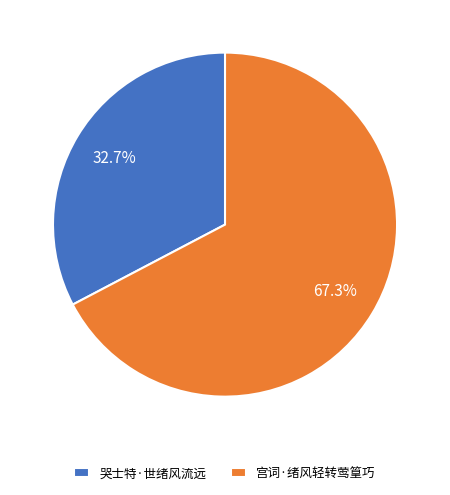

To the nearest percent, what is the difference between the 宫词·绪风轻转莺篁巧 and 哭士特·世绪风流远 slice percentages?

35%